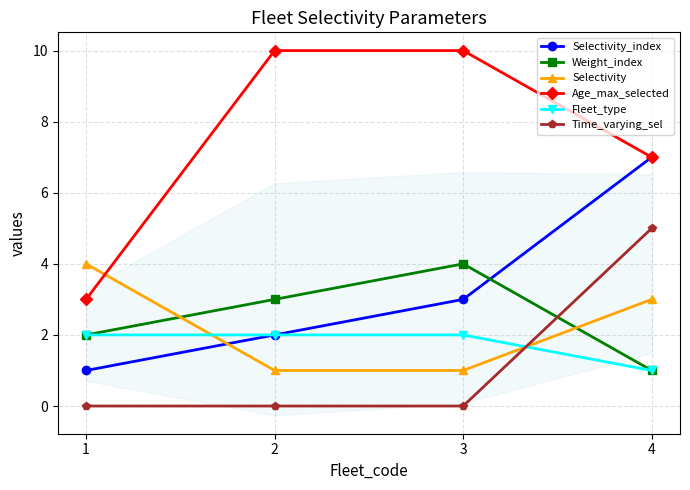

What is the value of the Fleet_type point at the 1st from the left?

2